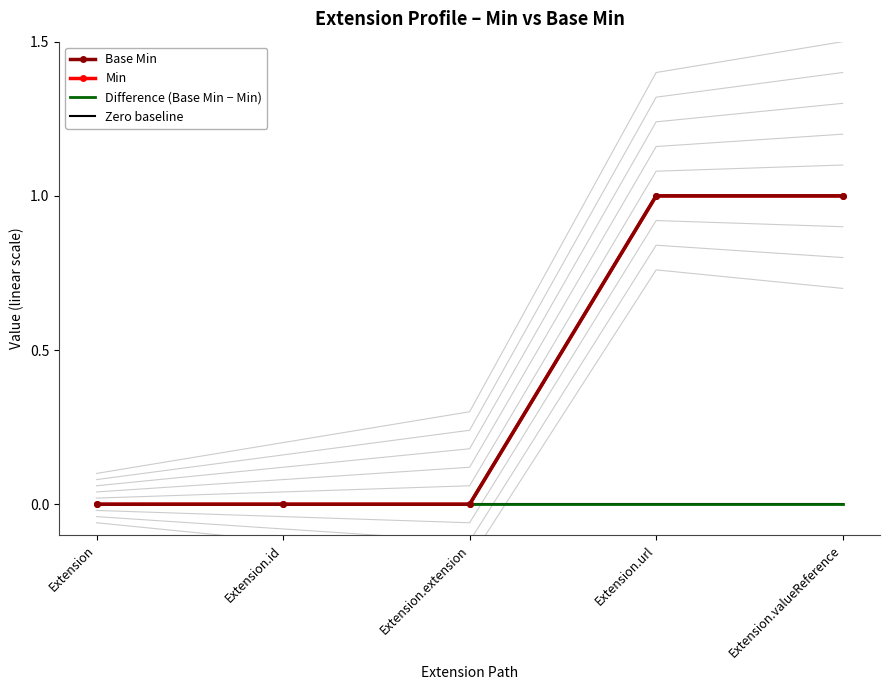

True or false: Min has more than 1 points higher than both neighbors.

False